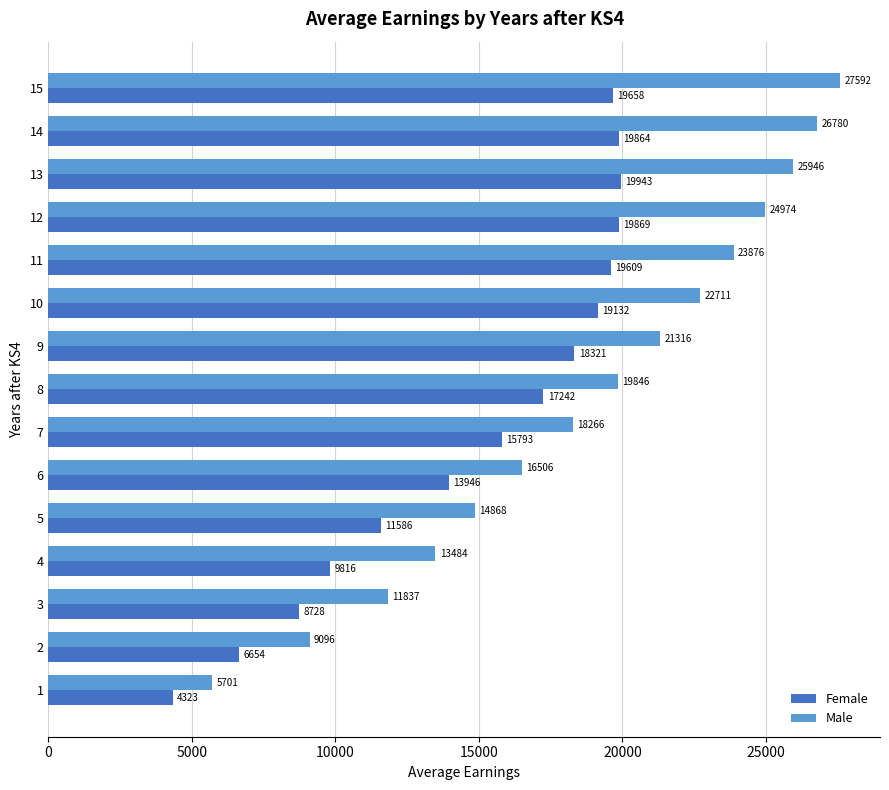

Is it true that Female equals 4323 at 1?

True